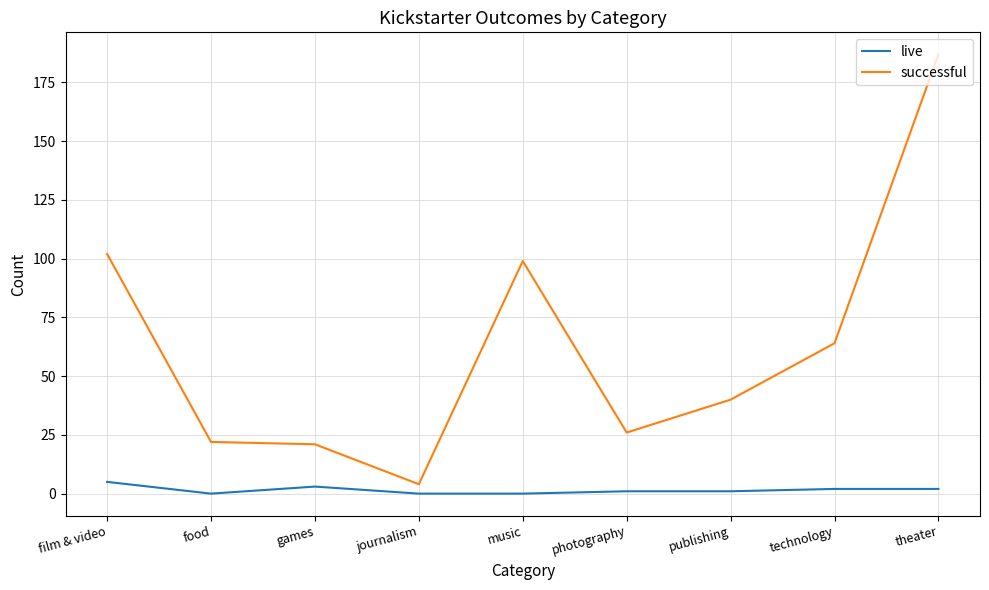

Reading left to right, what are all the values shown in this chart?

live: film & video=5	food=0	games=3	journalism=0	music=0	photography=1	publishing=1	technology=2	theater=2
successful: film & video=102	food=22	games=21	journalism=4	music=99	photography=26	publishing=40	technology=64	theater=187